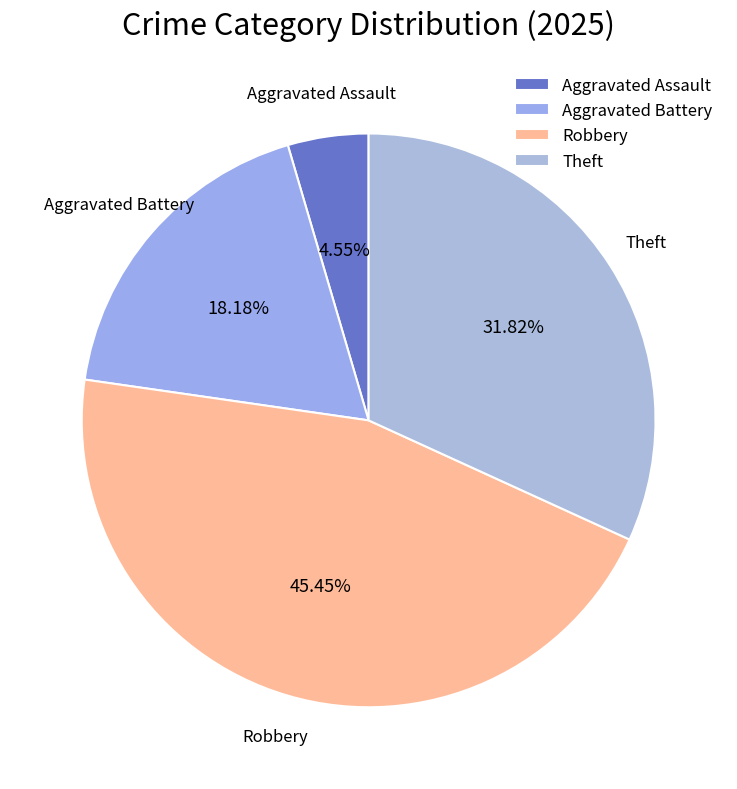

What percentage is the Robbery slice, to the nearest percent?

45%